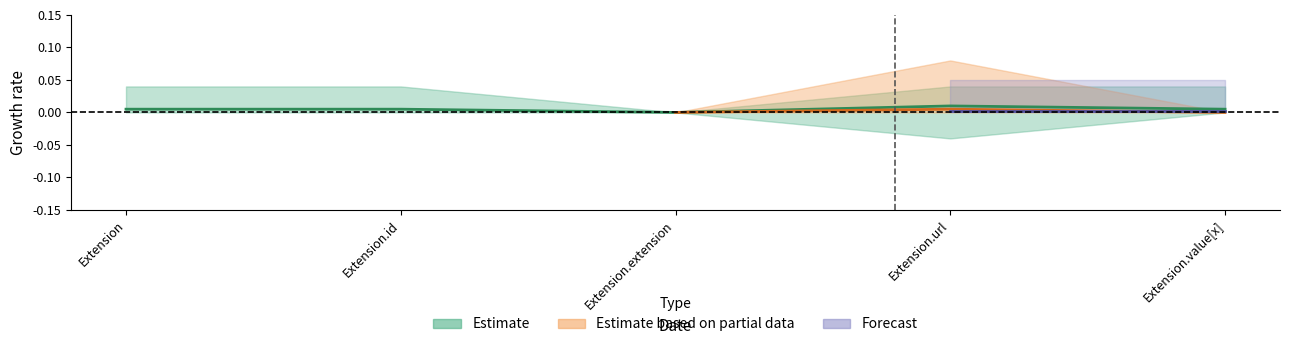

True or false: Forecast_upper and Estimate_lower intersect in this chart.

False